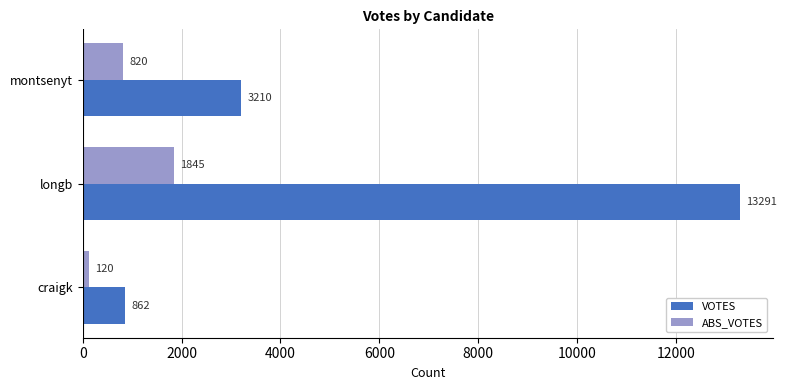

Which series has the largest range (max minus min)?

VOTES